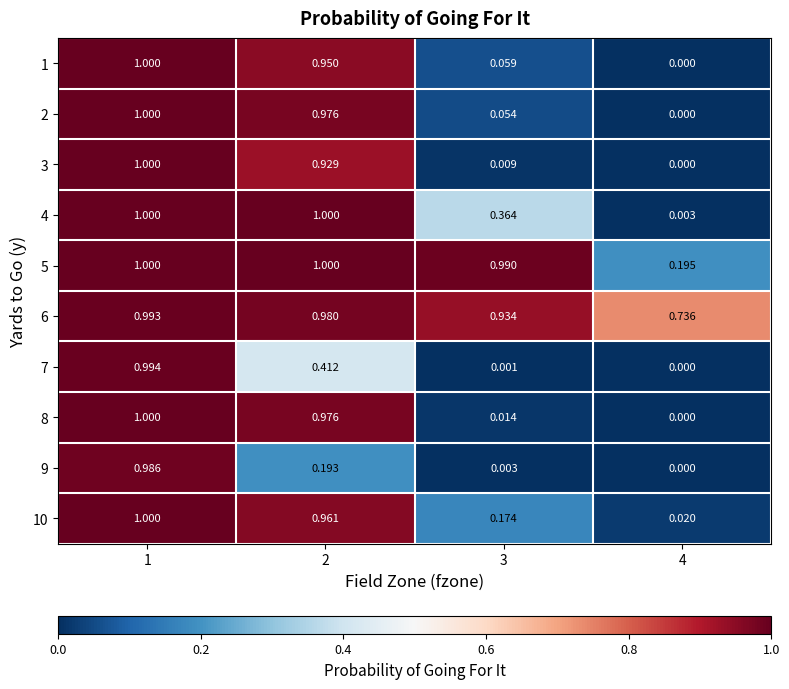

Is the value of 6 at 1 greater than the value of 7 at 4?

Yes